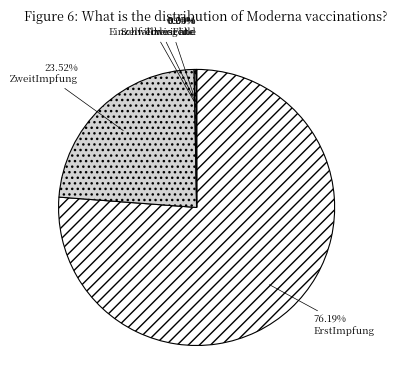

Do ZweitImpfung and ErstImpfung together represent more than half of the pie?

Yes